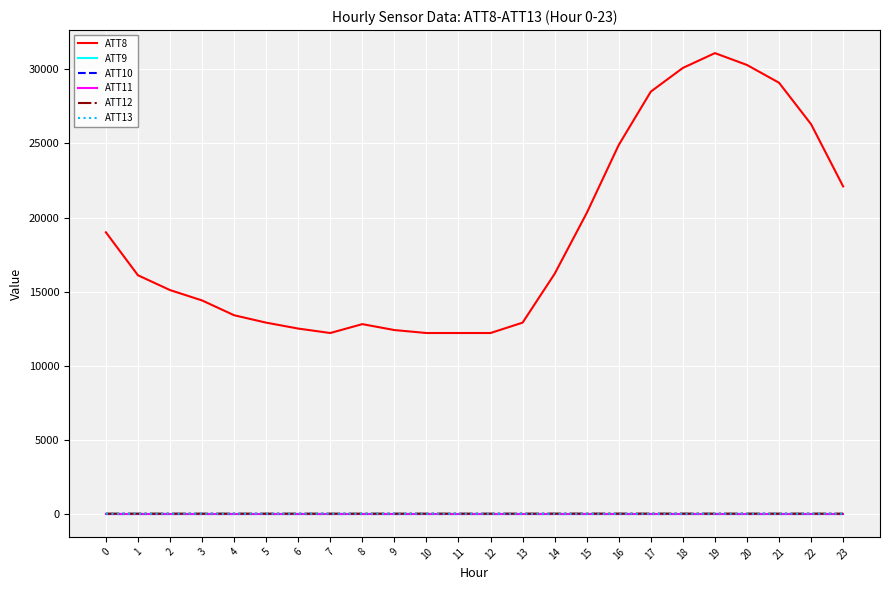

Which series changed the most between 18 and 22?

ATT8